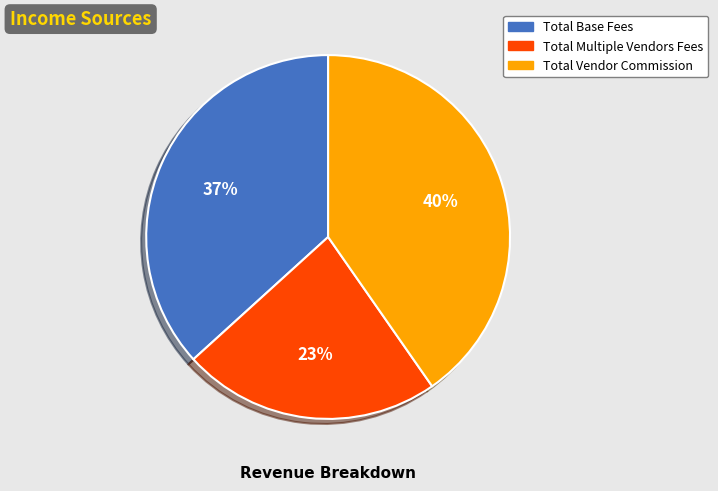

Is it true that Total Multiple Vendors Fees is 23% of the pie?

True